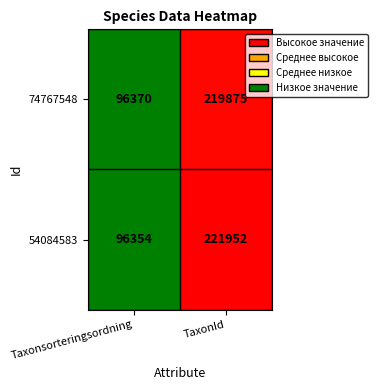

What is the spread (max minus min) of values at Taxonsorteringsordning?

16